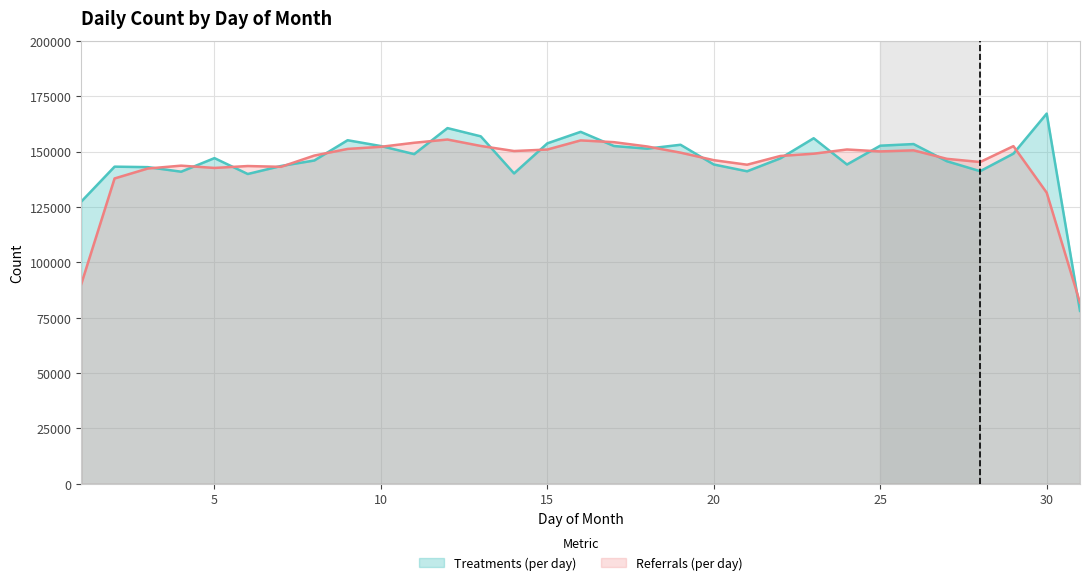

Read the Treatments (per day) value at 10.

152500.0